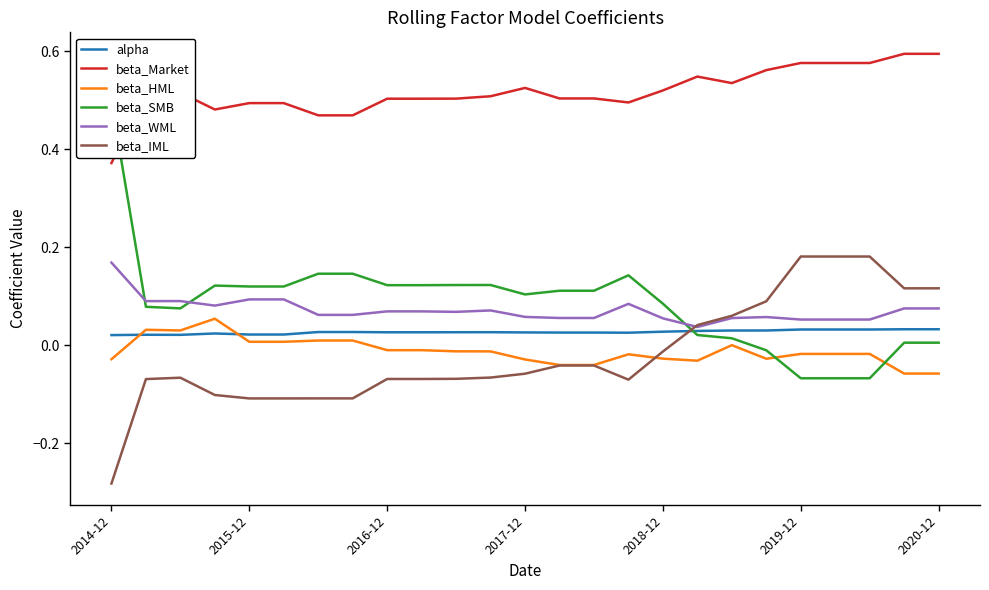

True or false: alpha and beta_Market intersect in this chart.

False